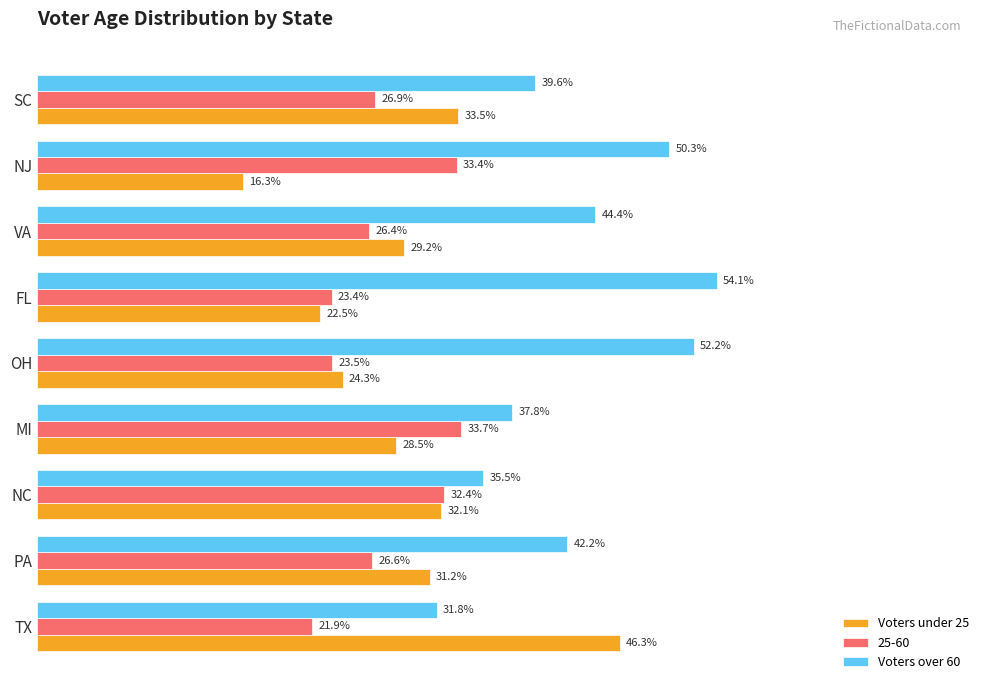

What are all the series names shown in the legend?

Voters under 25, 25-60, Voters over 60